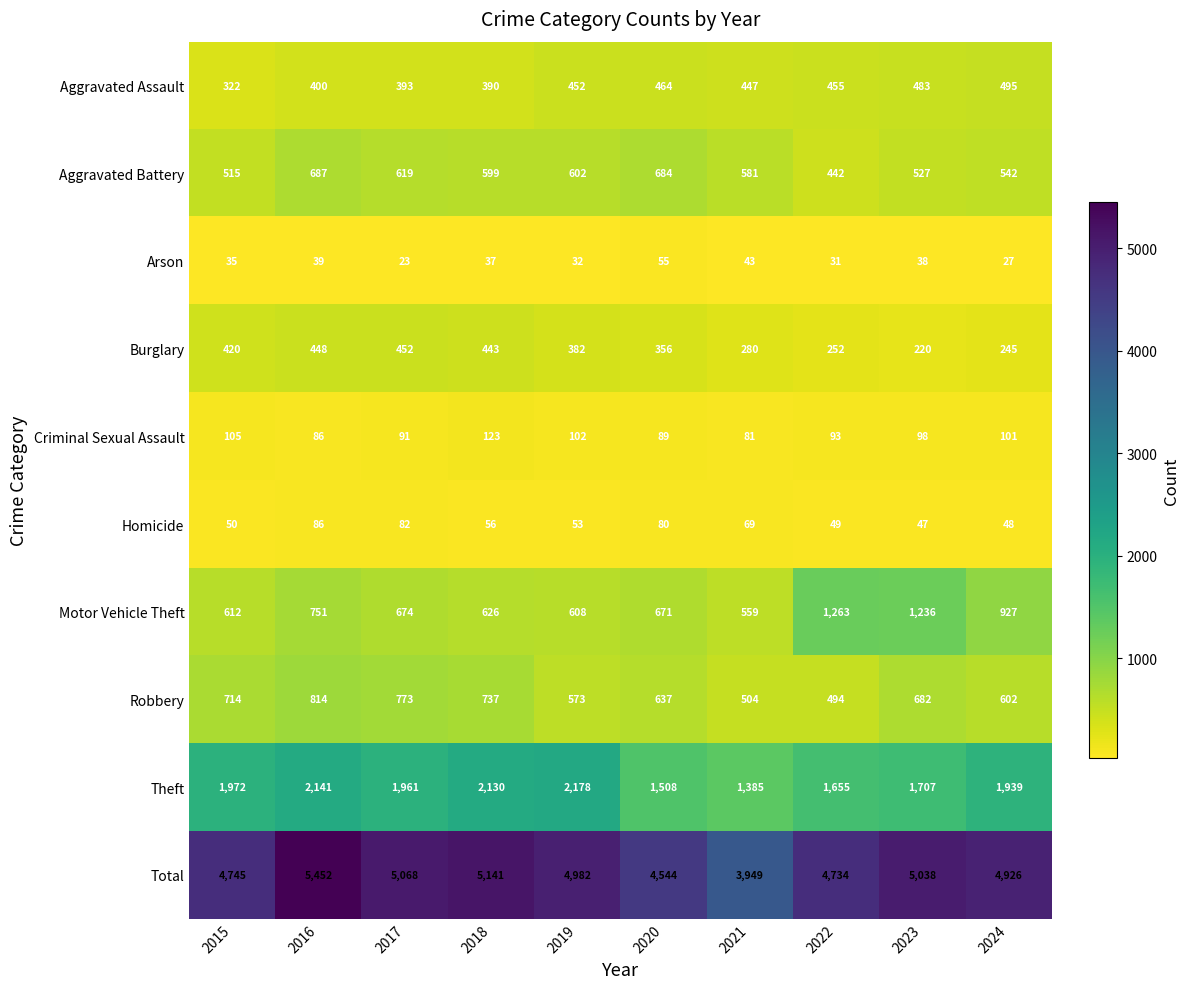

What is the total value across all series at 2017?

10136